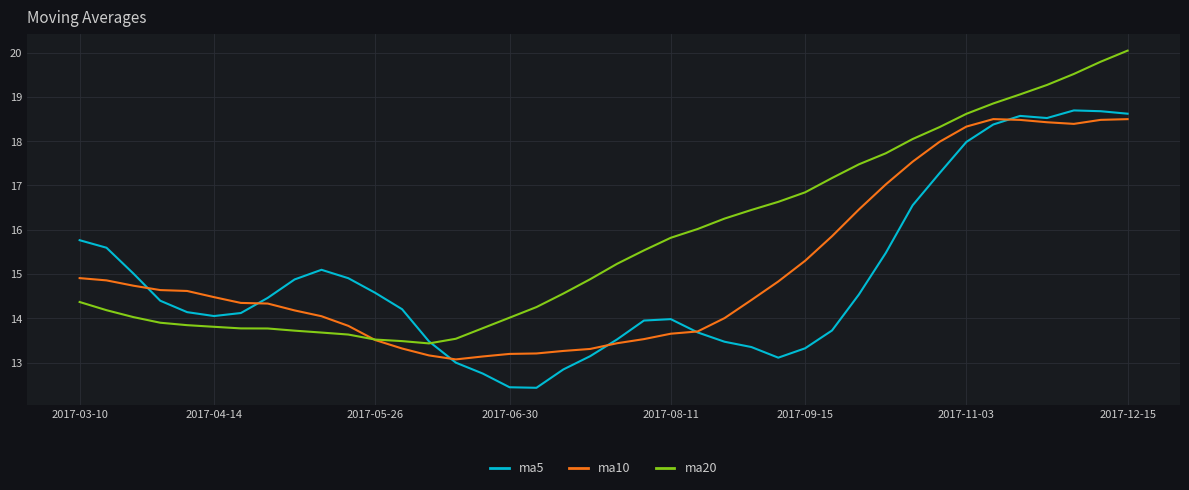

What is the difference between the maximum and minimum values in the ma5 series?

6.3